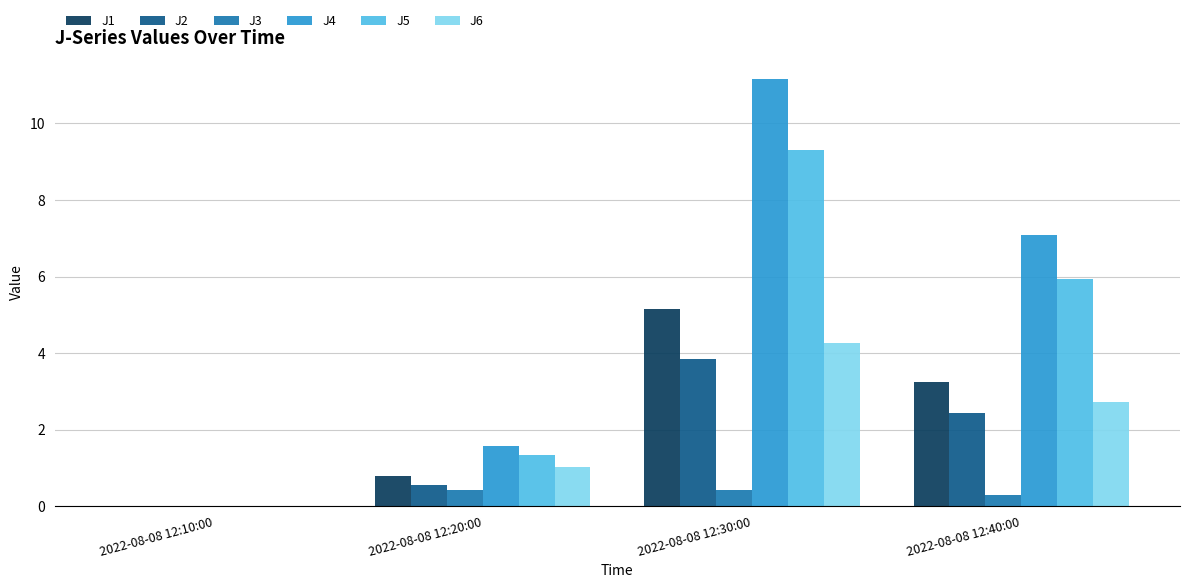

What is the total value across all series at 2022-08-08 12:20:00?

5.7